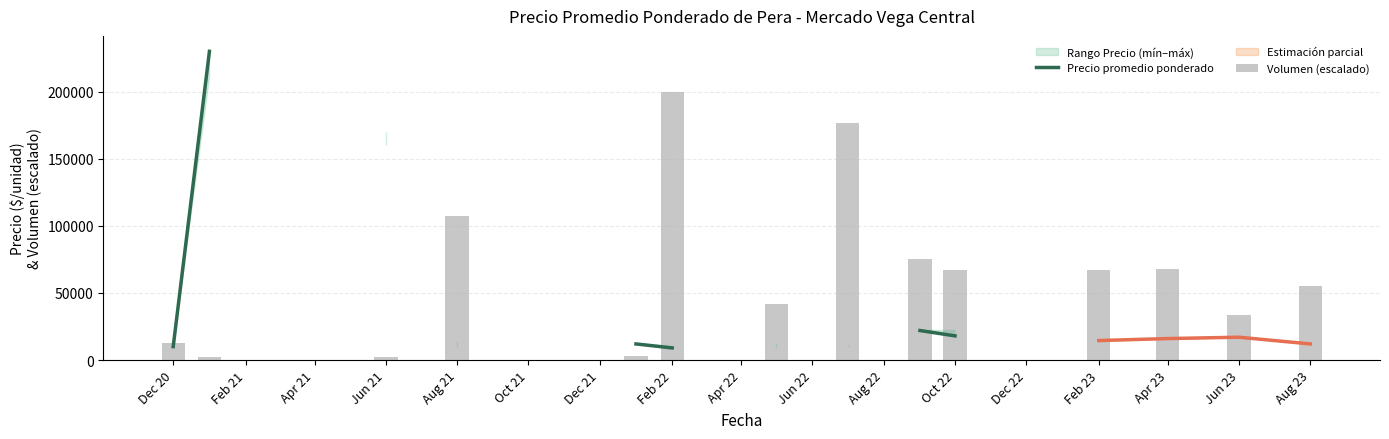

How many positive values does the Precio promedio ponderado series have?

14